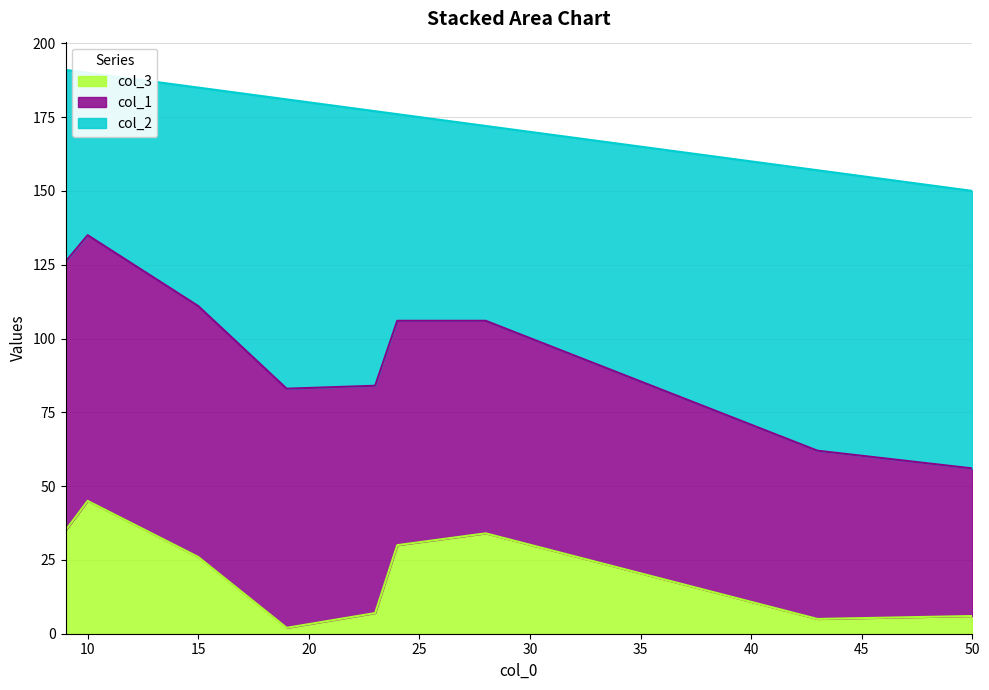

Which series has the largest total across all categories?

col_2